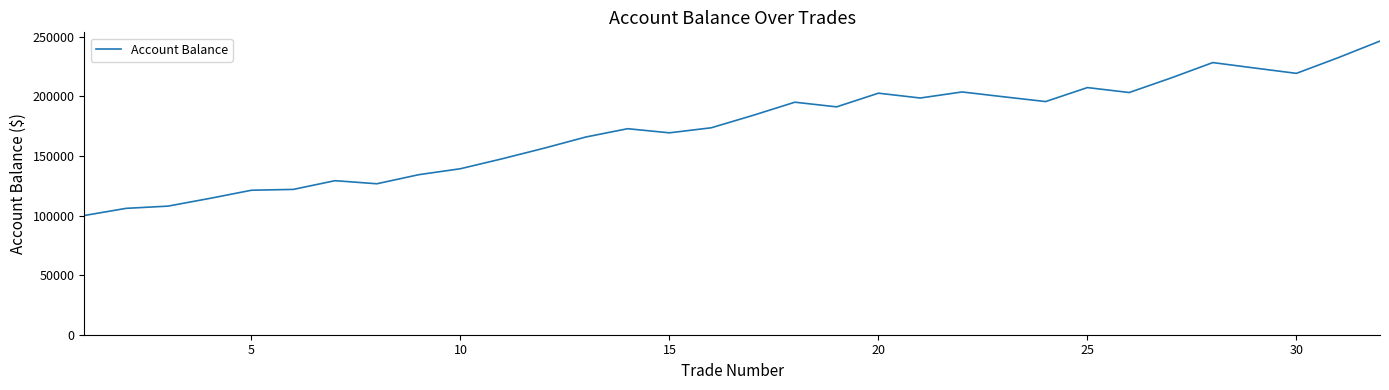

What is the difference between the maximum and minimum values?

146339.0